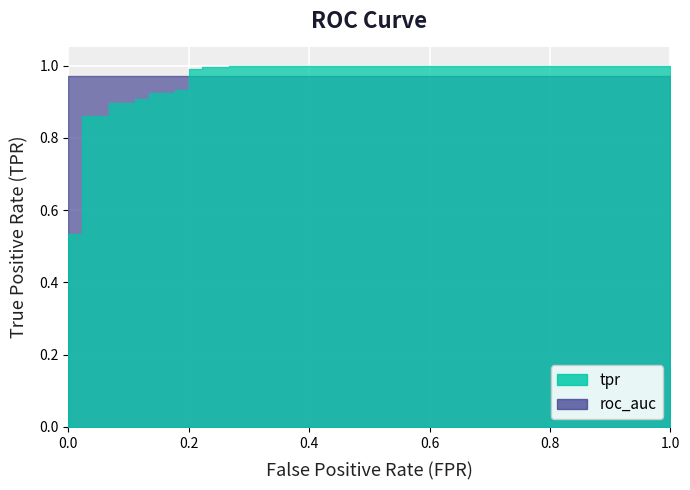

At which category is the sum across all series the highest?

18